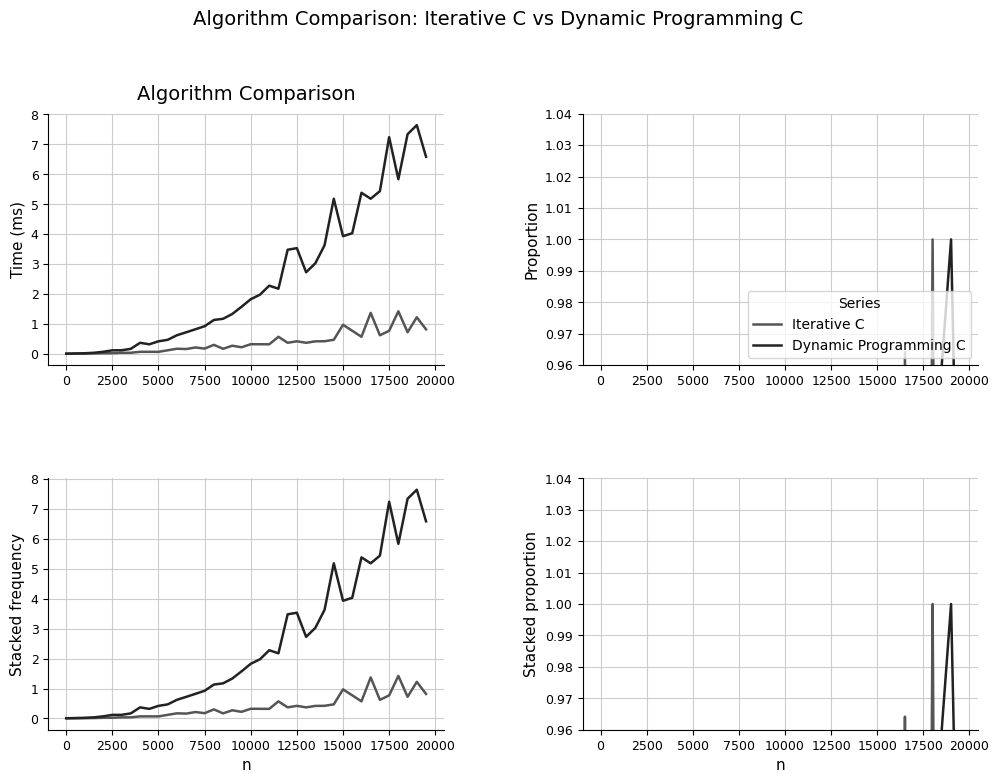

List the series in order of their peak value, lowest first.

Iterative C, Dynamic Programming C